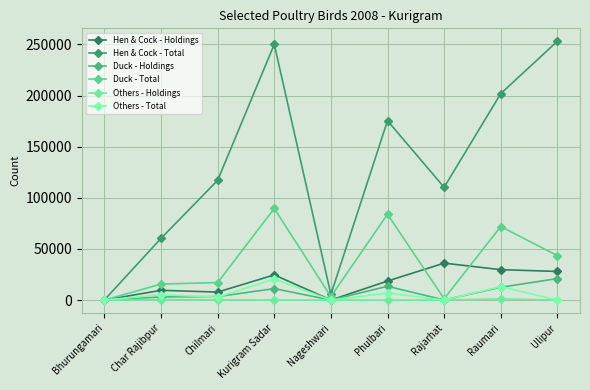

Reading right to left, list all the values displayed in this chart.

Hen & Cock - Holdings: 28000	29742	36110	18610	45	24600	7810	9547	2
Hen & Cock - Total: 253150	201916	110301	175430	5490	250200	117150	60370	135
Duck - Holdings: 21000	12512	101	13500	35	11197	3400	3070	0
Duck - Total: 43450	71893	1302	83950	3400	89580	17105	15642	0
Others - Holdings: 0	1143	0	7	0	94	220	501	0
Others - Total: 0	13182	0	6842	0	20600	2860	5226	0